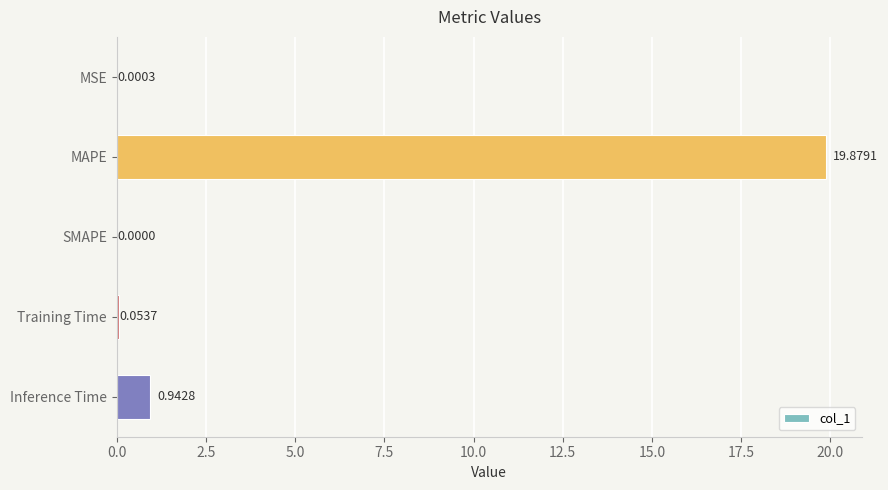

What is the change in value from MSE to Inference Time?

+0.9